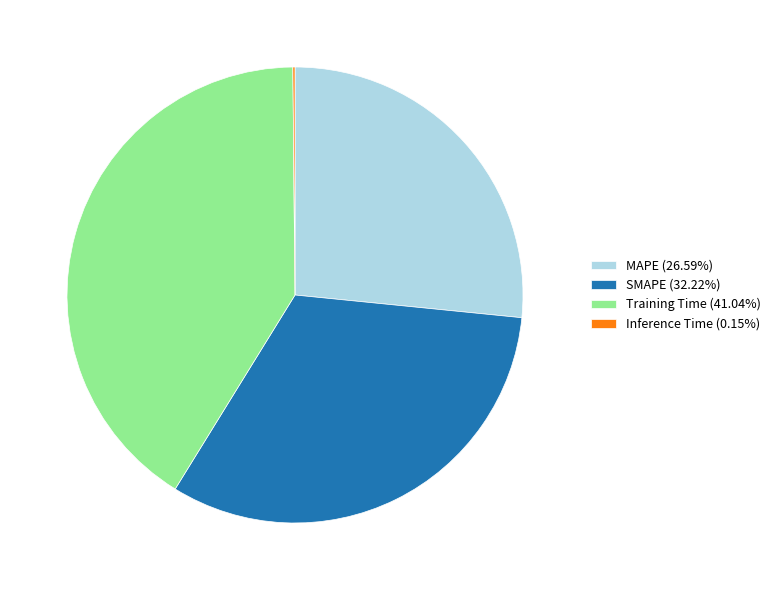

What is the ratio of the value at MAPE (26.59%) to the value at Training Time (41.04%)?

0.6